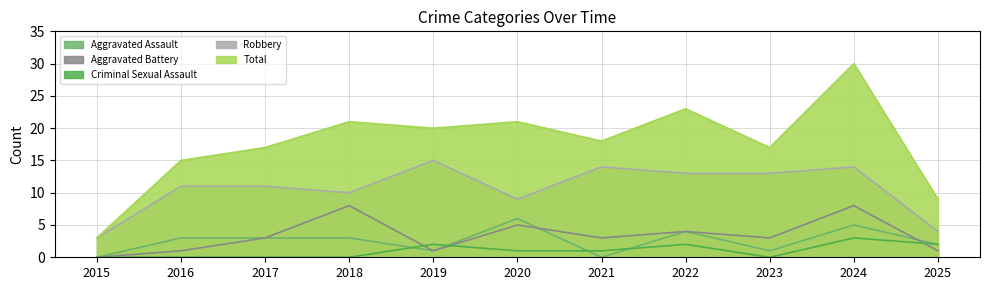

At which label does Total reach its peak?

2024